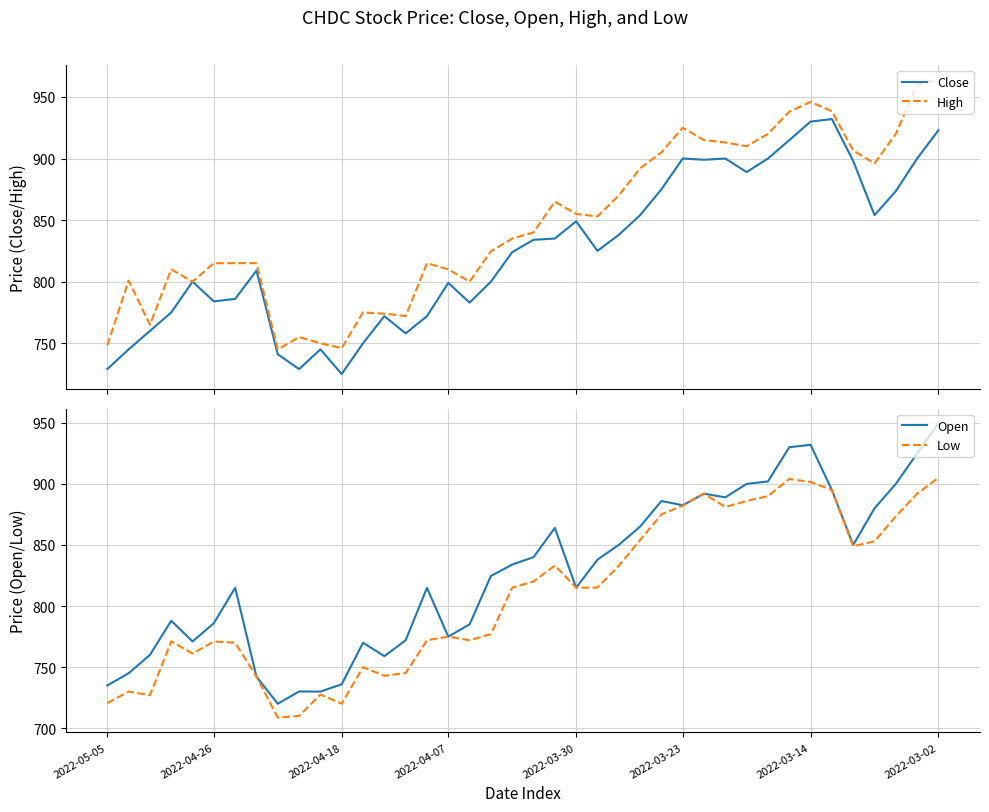

Which series changed the most between 13 and 21?

Open